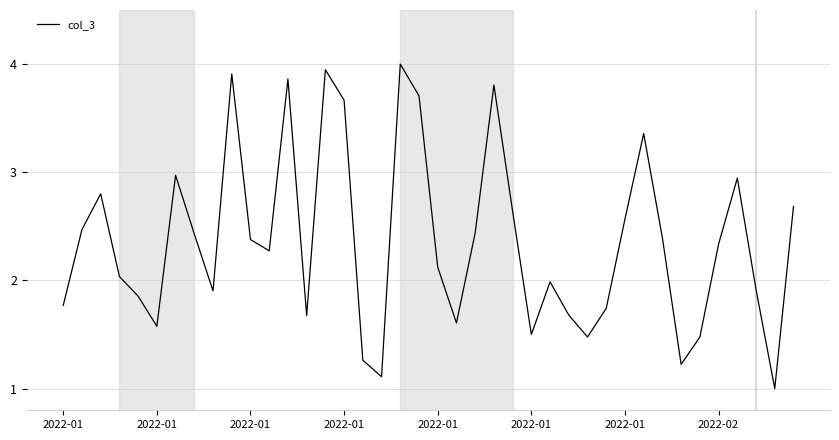

What is the minimum value shown in the chart?

1.0